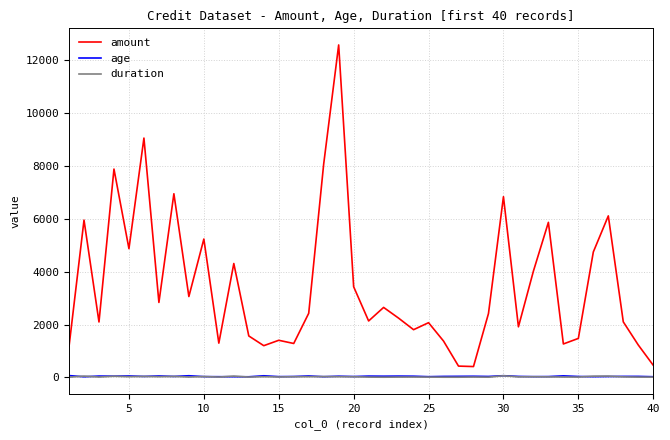

Does the chart have visible grid lines?

Yes